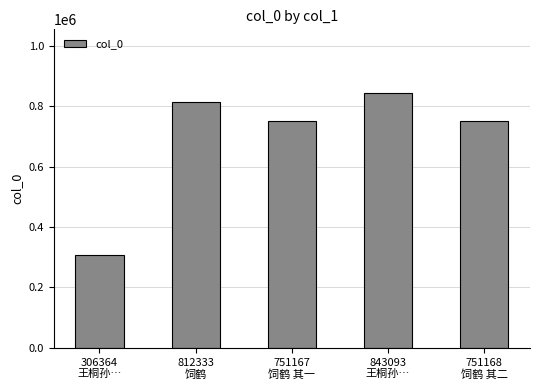

What is the difference between the maximum and minimum values?

536729